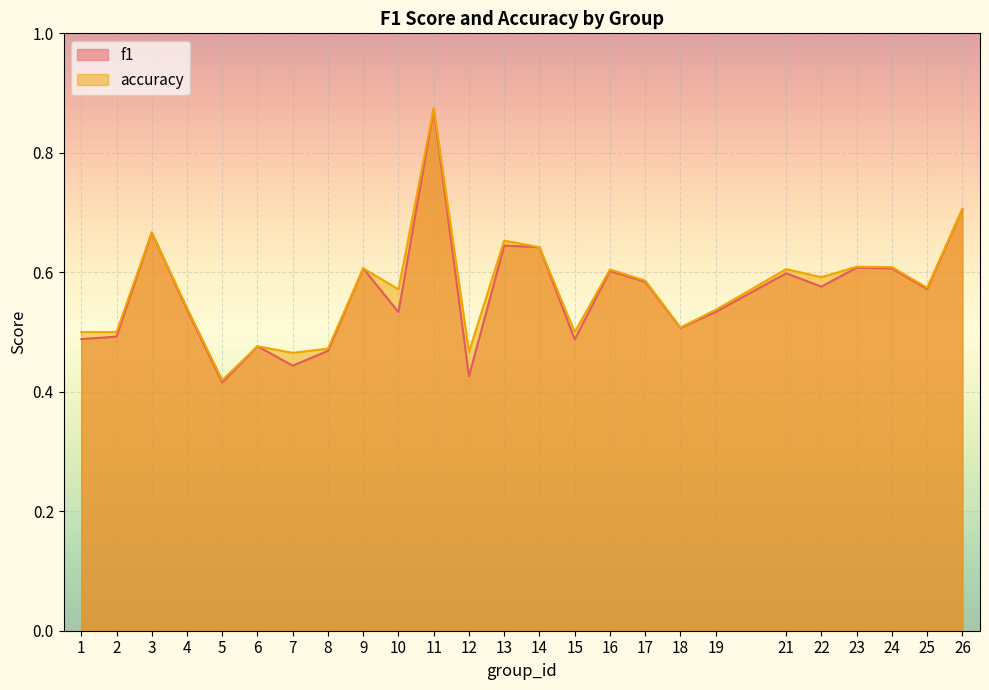

True or false: accuracy and f1 intersect in this chart.

False